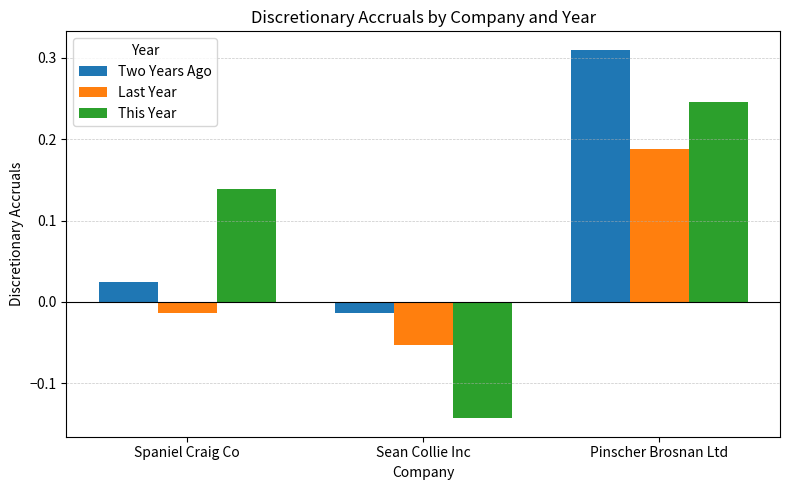

What is the difference between the maximum and minimum values in the This Year series?

0.4